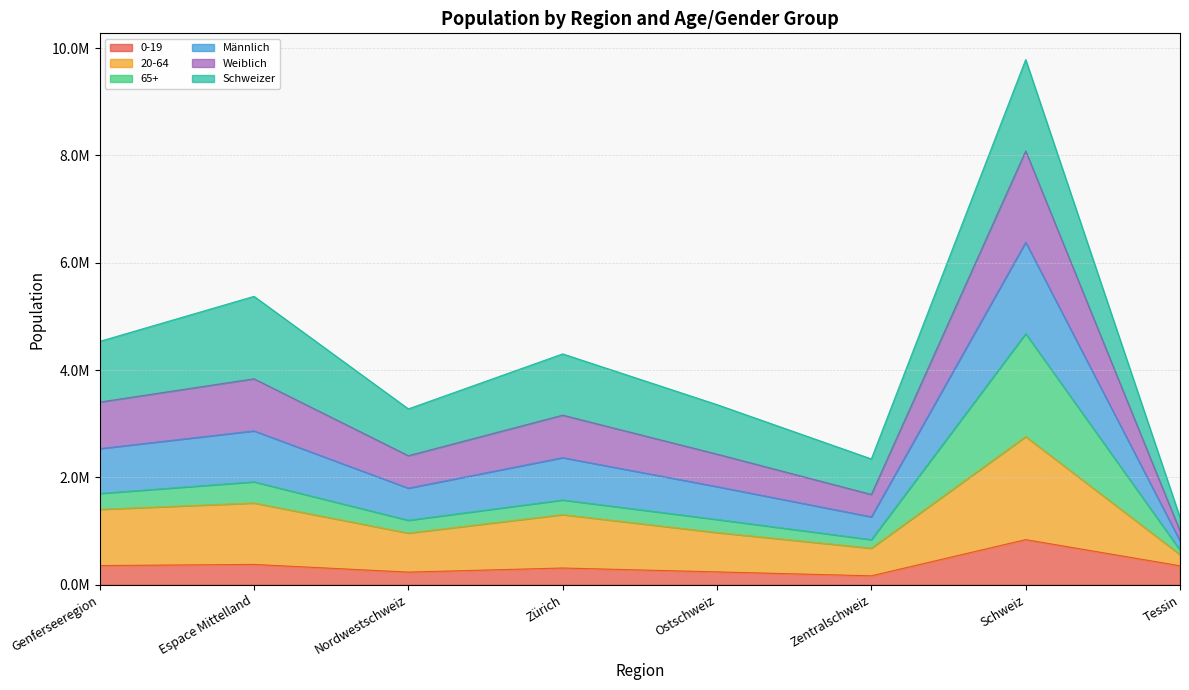

What is the greatest value displayed?

9784345